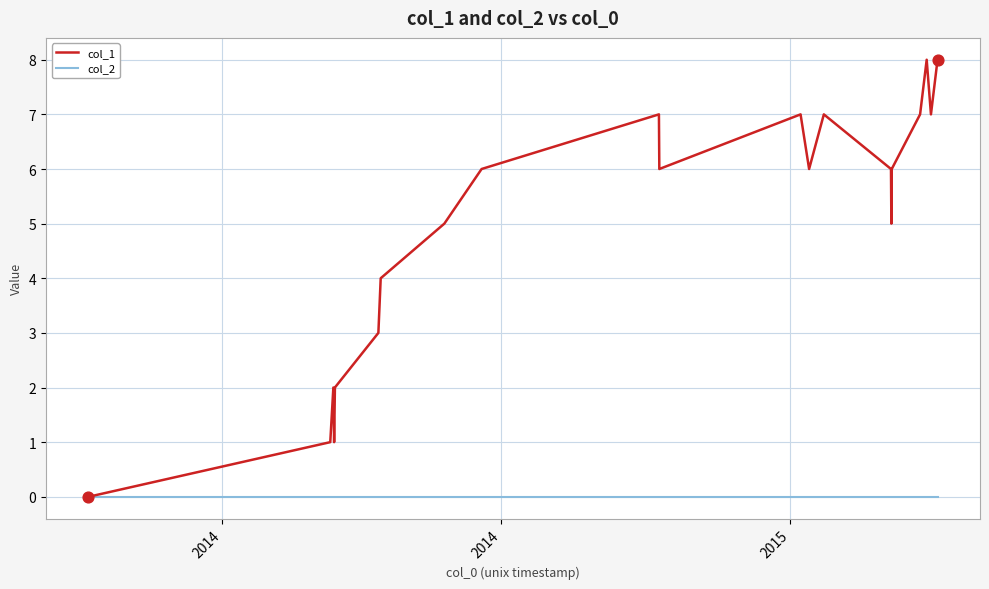

Which series has the largest range (max minus min)?

col_1